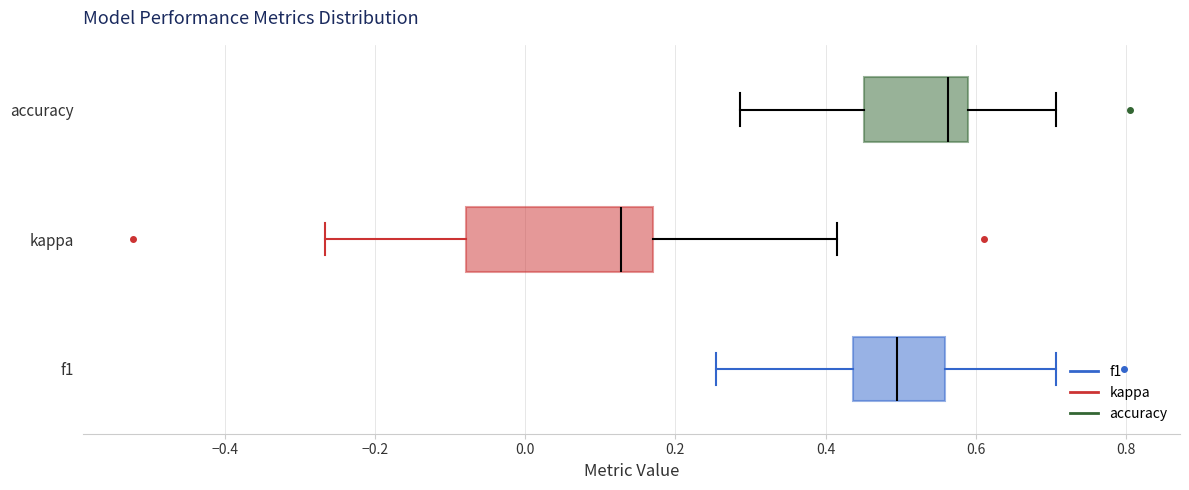

Which box has the furthest to the left median line?

kappa